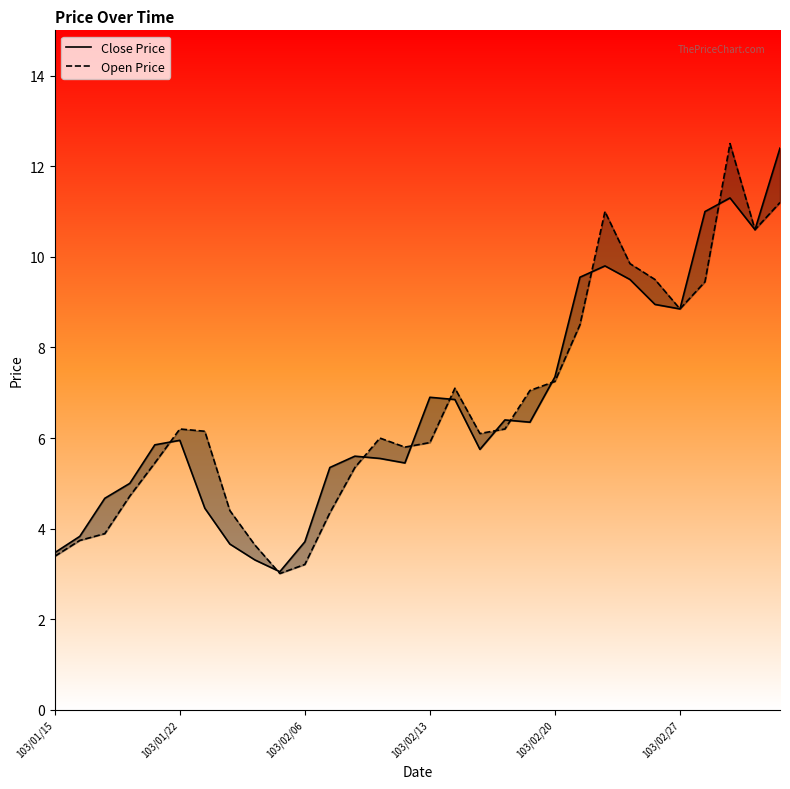

Reading right to left, extract all data points from this chart.

Close Price: 12.4	10.6	11.3	11.0	8.8	8.9	9.5	9.8	9.6	7.3	6.3	6.4	5.8	6.8	6.9	5.5	5.5	5.6	5.3	3.7	3.0	3.3	3.7	4.5	6.0	5.8	5.0	4.7	3.8	3.5
Open Price: 11.2	10.6	12.5	9.4	8.8	9.5	9.8	11.0	8.5	7.2	7.0	6.2	6.1	7.1	5.9	5.8	6.0	5.3	4.3	3.2	3.0	3.6	4.4	6.2	6.2	5.5	4.7	3.9	3.7	3.4